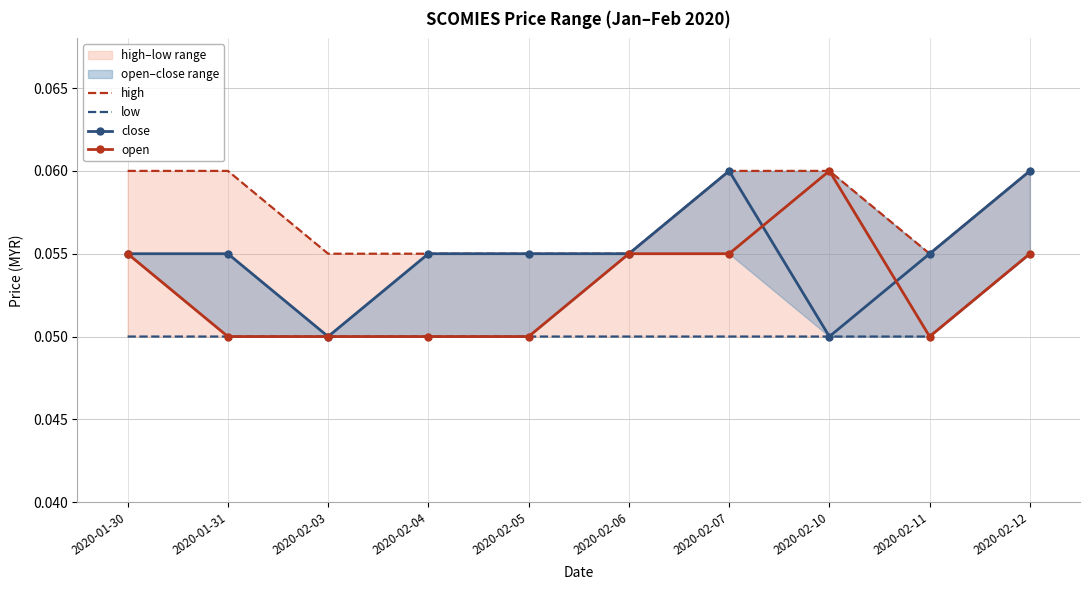

What is the value of the open point at the 4th from the left?

0.1